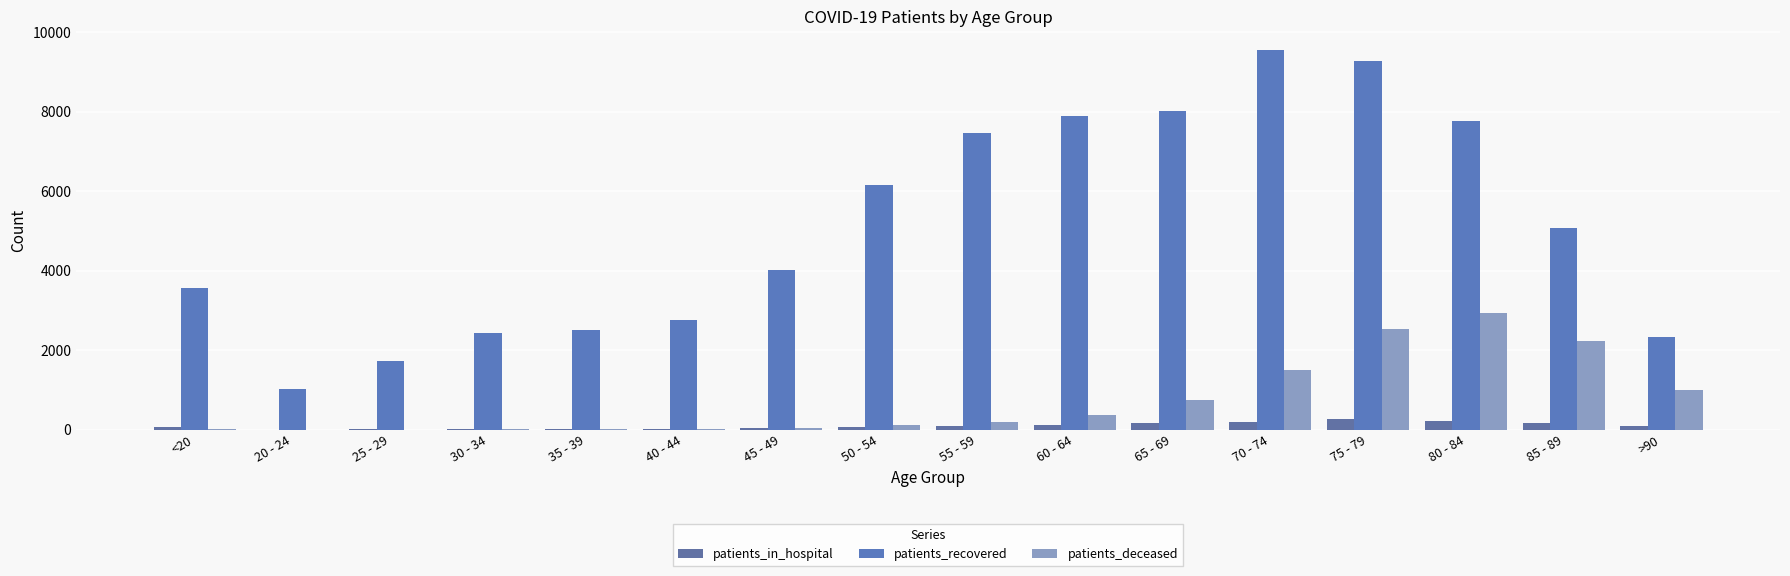

Rank the series at 35 - 39 from highest to lowest value.

patients_recovered, patients_in_hospital, patients_deceased